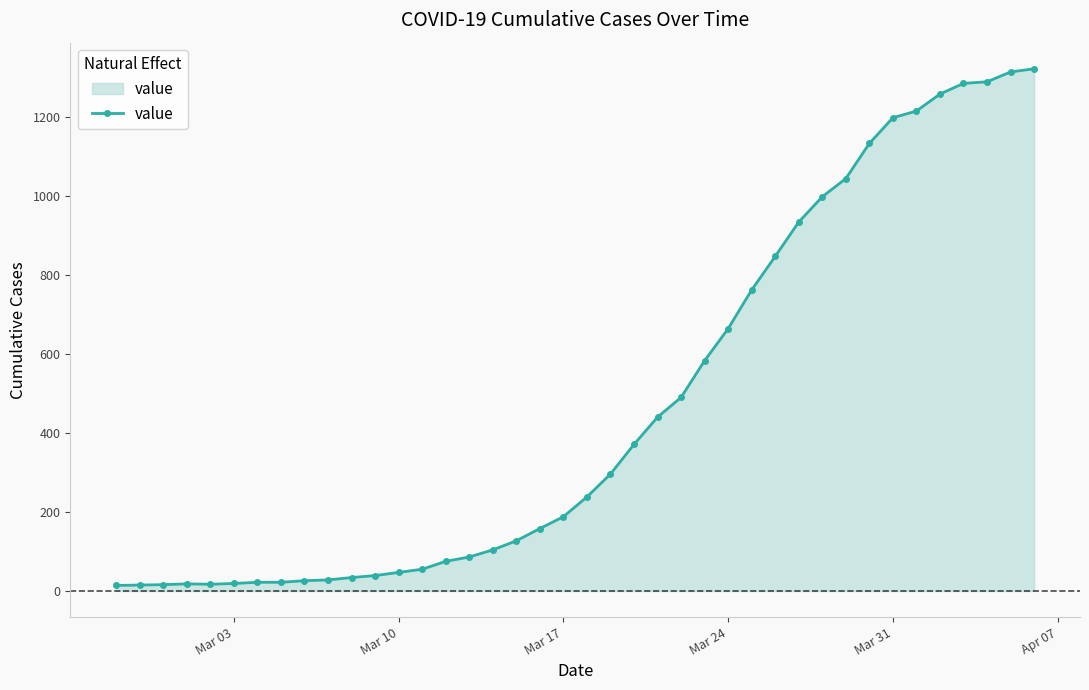

What is the greatest value displayed?

1322